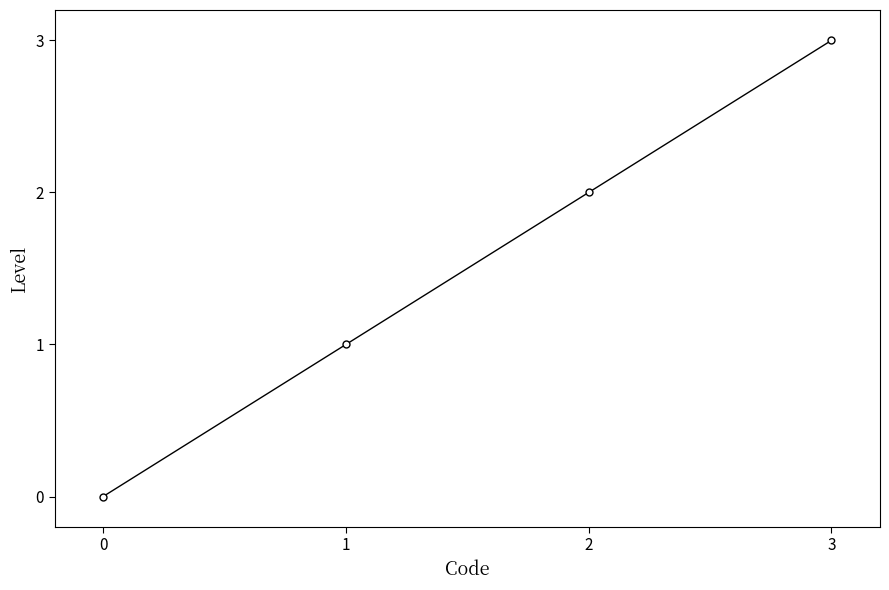

Is it true that the value at 2 is 3?

False